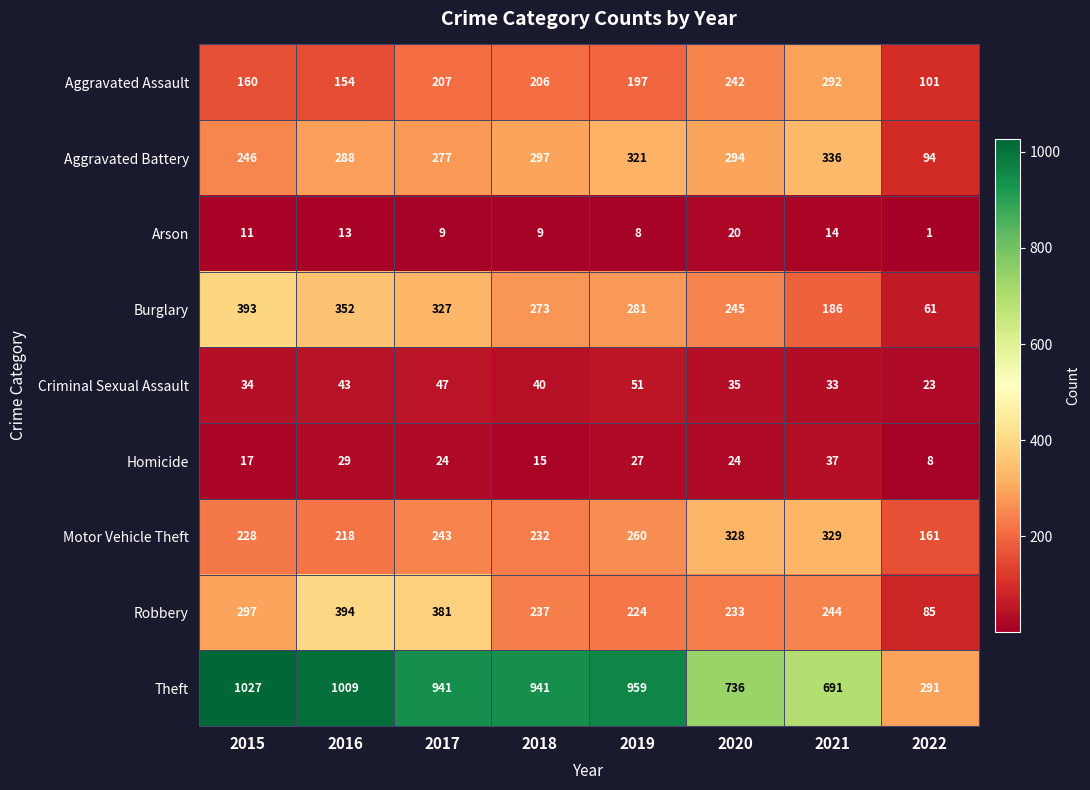

What is the total value across all series at 2017?

2456